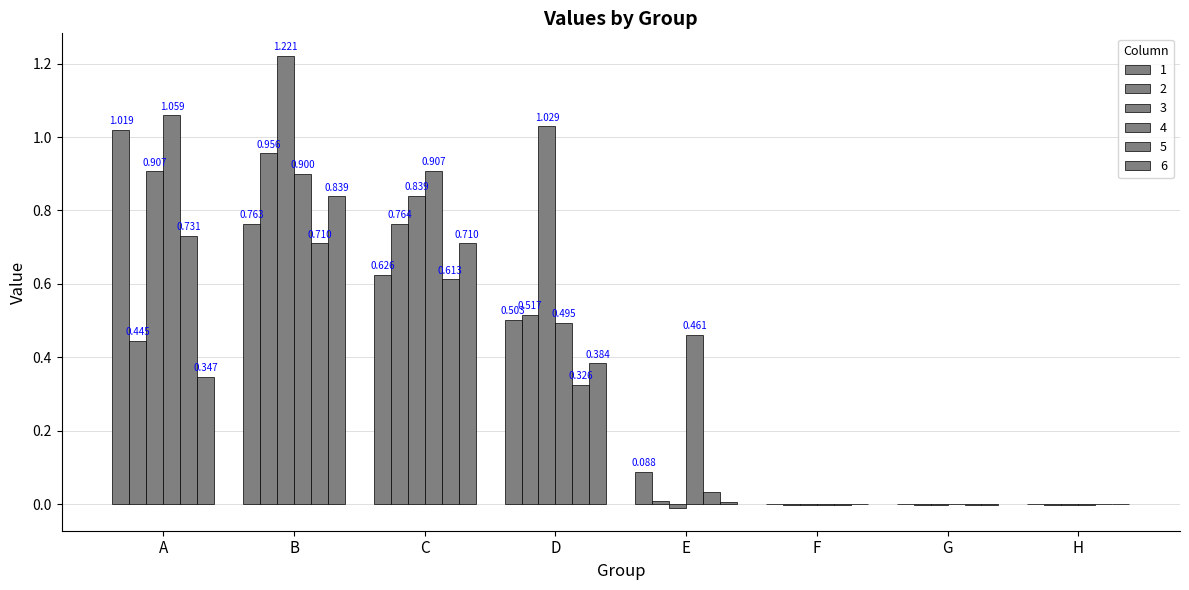

How many positive values does the 4 series have?

5